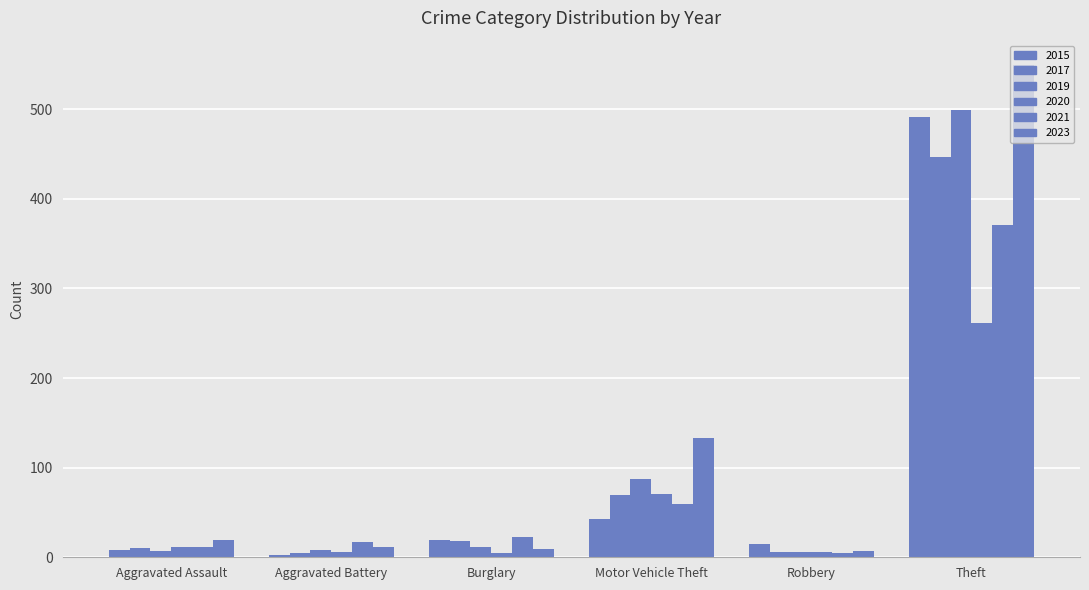

How many bars are there in each group?

6